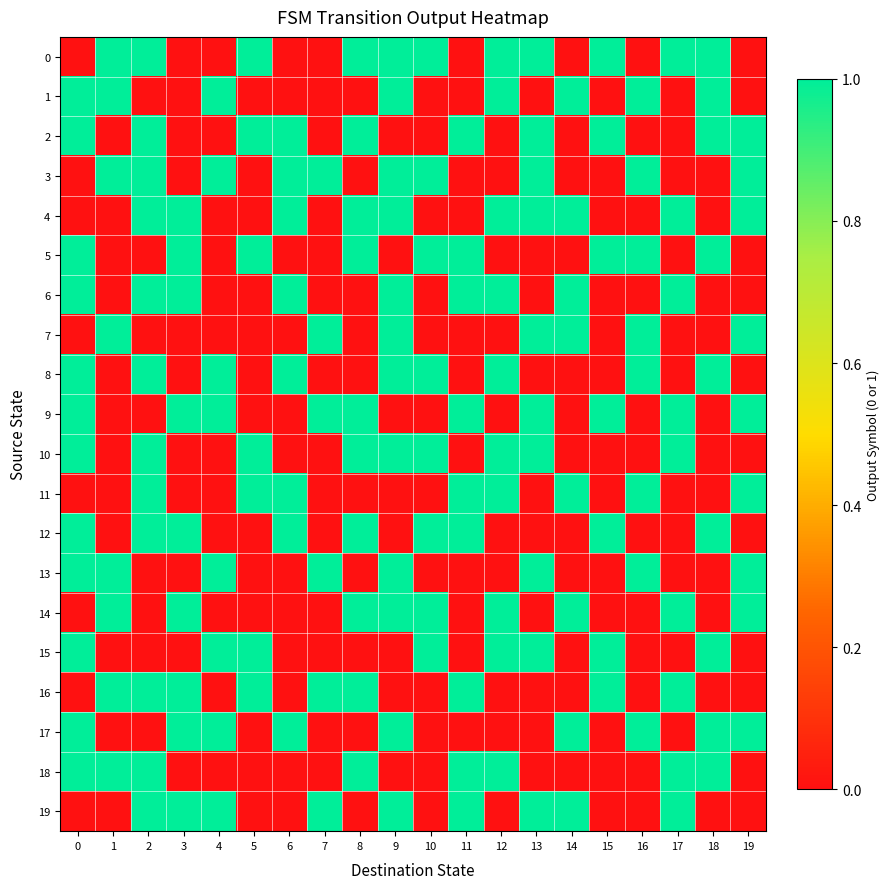

Reading left to right, list all the values displayed in this chart.

0: 0=0	1=1	2=1	3=0	4=0	5=1	6=0	7=0	8=1	9=1	10=1	11=0	12=1	13=1	14=0	15=1	16=0	17=1	18=1	19=0
1: 0=1	1=1	2=0	3=0	4=1	5=0	6=0	7=0	8=0	9=1	10=0	11=0	12=1	13=0	14=1	15=0	16=1	17=0	18=1	19=0
2: 0=1	1=0	2=1	3=0	4=0	5=1	6=1	7=0	8=1	9=0	10=0	11=1	12=0	13=1	14=0	15=1	16=0	17=0	18=1	19=1
3: 0=0	1=1	2=1	3=0	4=1	5=0	6=1	7=1	8=0	9=1	10=1	11=0	12=0	13=1	14=0	15=0	16=1	17=0	18=0	19=1
4: 0=0	1=0	2=1	3=1	4=0	5=0	6=1	7=0	8=1	9=1	10=0	11=0	12=1	13=1	14=1	15=0	16=0	17=1	18=0	19=1
5: 0=1	1=0	2=0	3=1	4=0	5=1	6=0	7=0	8=1	9=0	10=1	11=1	12=0	13=0	14=0	15=1	16=1	17=0	18=1	19=0
6: 0=1	1=0	2=1	3=1	4=0	5=0	6=1	7=0	8=0	9=1	10=0	11=1	12=1	13=0	14=1	15=0	16=0	17=1	18=0	19=0
7: 0=0	1=1	2=0	3=0	4=0	5=0	6=0	7=1	8=0	9=1	10=0	11=0	12=0	13=1	14=1	15=0	16=1	17=0	18=0	19=1
8: 0=1	1=0	2=1	3=0	4=1	5=0	6=1	7=0	8=0	9=1	10=1	11=0	12=1	13=0	14=0	15=0	16=1	17=0	18=1	19=0
9: 0=1	1=0	2=0	3=1	4=1	5=0	6=0	7=1	8=1	9=0	10=0	11=1	12=0	13=1	14=0	15=1	16=0	17=1	18=0	19=1
10: 0=1	1=0	2=1	3=0	4=0	5=1	6=0	7=0	8=1	9=1	10=1	11=0	12=1	13=1	14=0	15=0	16=0	17=1	18=0	19=0
11: 0=0	1=0	2=1	3=0	4=0	5=1	6=1	7=0	8=0	9=0	10=0	11=1	12=1	13=0	14=1	15=0	16=1	17=0	18=0	19=1
12: 0=1	1=0	2=1	3=1	4=0	5=0	6=1	7=0	8=1	9=0	10=1	11=1	12=0	13=0	14=0	15=1	16=0	17=0	18=1	19=0
13: 0=1	1=1	2=0	3=0	4=1	5=0	6=0	7=1	8=0	9=1	10=0	11=0	12=0	13=1	14=0	15=0	16=1	17=0	18=0	19=1
14: 0=0	1=1	2=0	3=1	4=0	5=0	6=0	7=0	8=1	9=1	10=1	11=0	12=1	13=0	14=1	15=0	16=0	17=1	18=0	19=1
15: 0=1	1=0	2=0	3=0	4=1	5=1	6=0	7=0	8=0	9=0	10=1	11=0	12=1	13=1	14=0	15=1	16=0	17=0	18=1	19=0
16: 0=0	1=1	2=1	3=1	4=0	5=1	6=0	7=1	8=1	9=0	10=0	11=1	12=0	13=0	14=0	15=1	16=0	17=1	18=0	19=0
17: 0=1	1=0	2=0	3=1	4=1	5=0	6=1	7=0	8=0	9=1	10=0	11=0	12=0	13=0	14=1	15=0	16=1	17=0	18=1	19=1
18: 0=1	1=1	2=1	3=0	4=0	5=0	6=0	7=0	8=1	9=0	10=0	11=1	12=1	13=0	14=0	15=0	16=0	17=1	18=1	19=0
19: 0=0	1=0	2=1	3=1	4=1	5=0	6=0	7=1	8=0	9=1	10=0	11=1	12=0	13=1	14=1	15=0	16=0	17=1	18=0	19=0